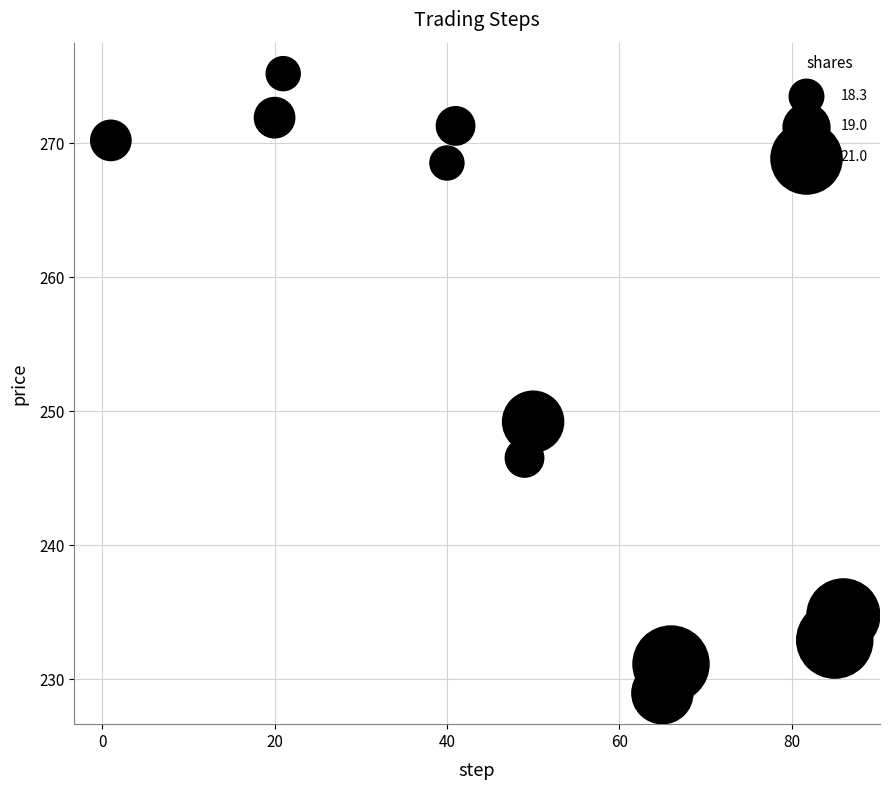

What Y value in the scatter plot is closest to 252?

249.2